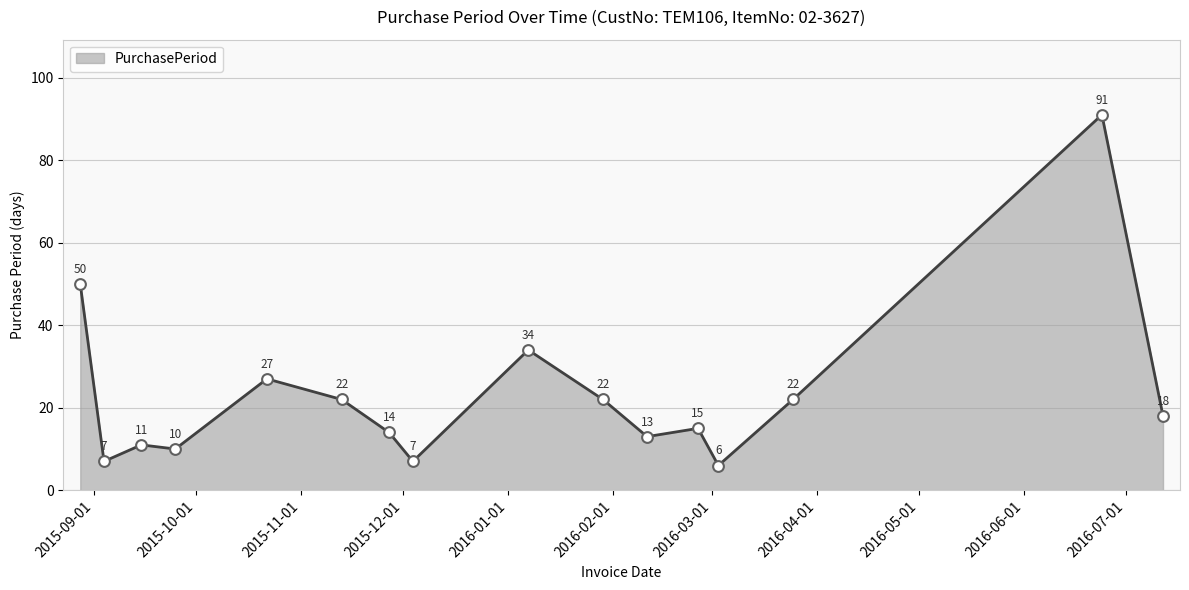

What is the greatest value displayed?

91